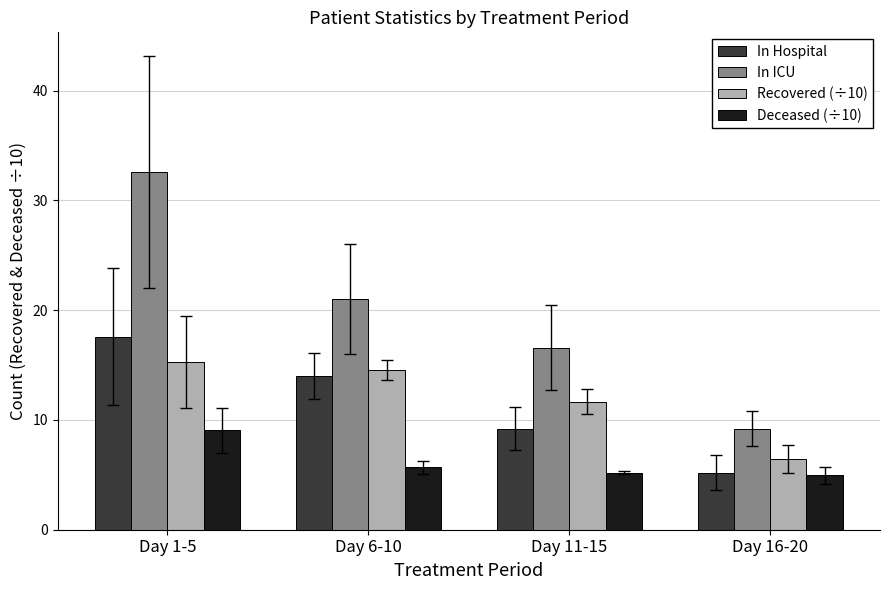

How many data points in In Hospital are less than 14?

2